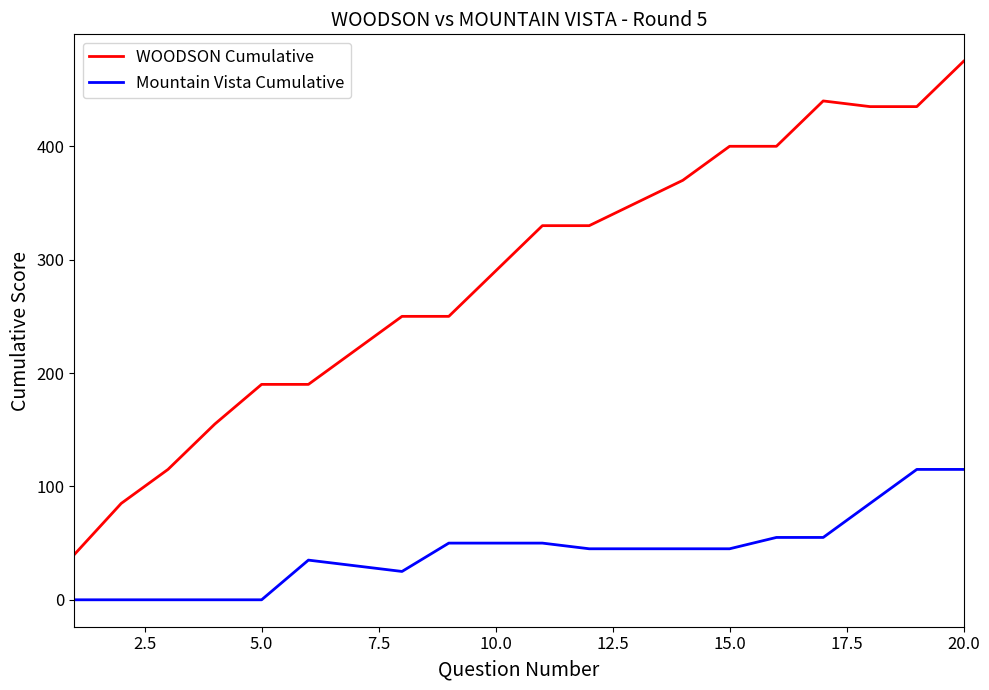

What is the maximum value for Mountain Vista Cumulative?

115